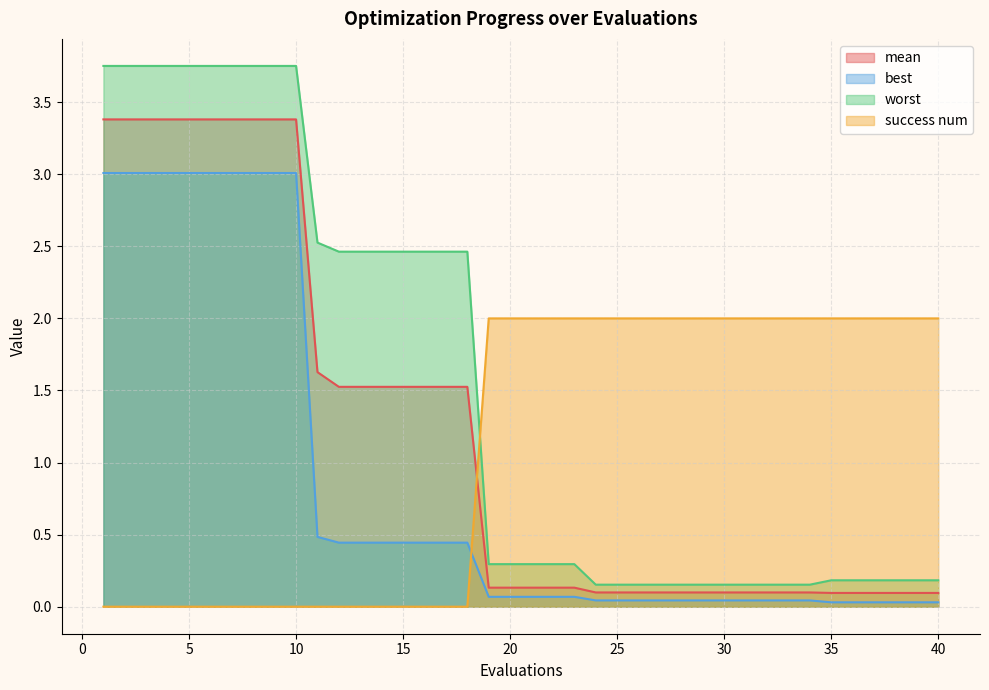

Between 24 and 35, which is larger?

24